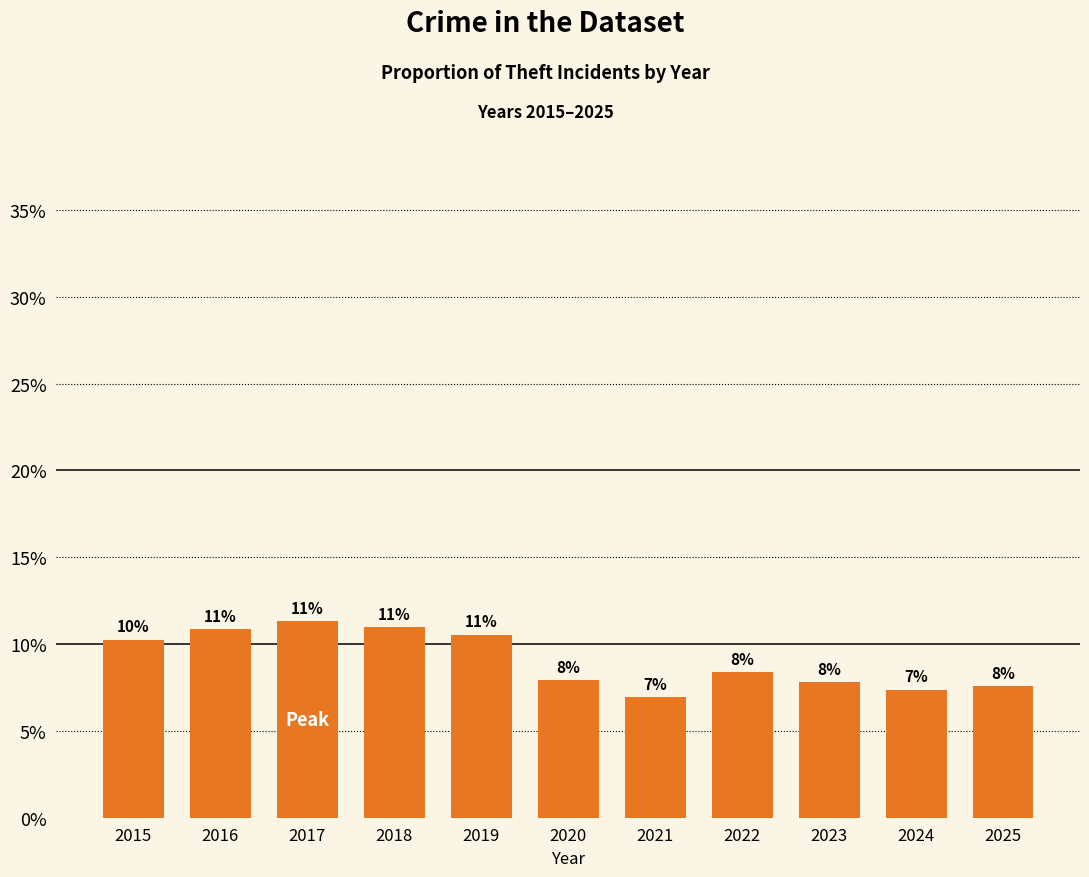

Does the chart contain any negative values?

No